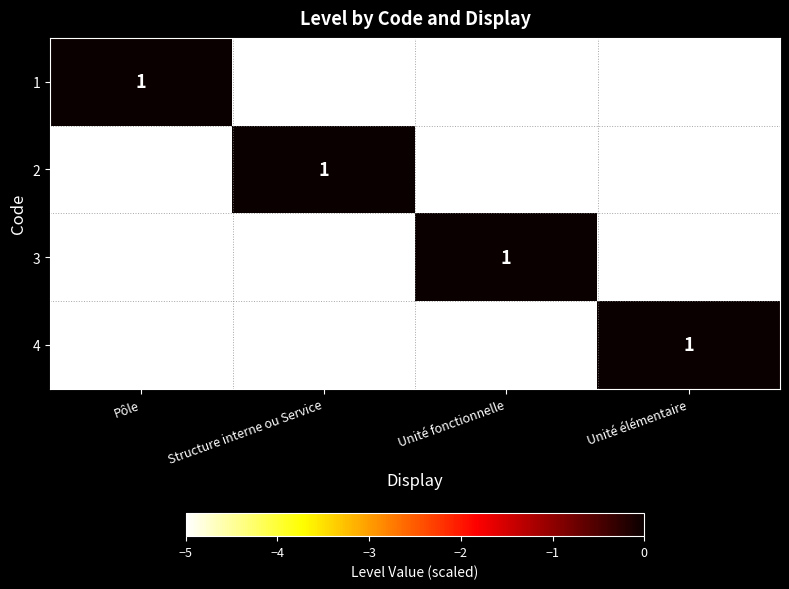

Is the value of 2 at Structure interne ou Service greater than the value of 4 at Pôle?

Yes